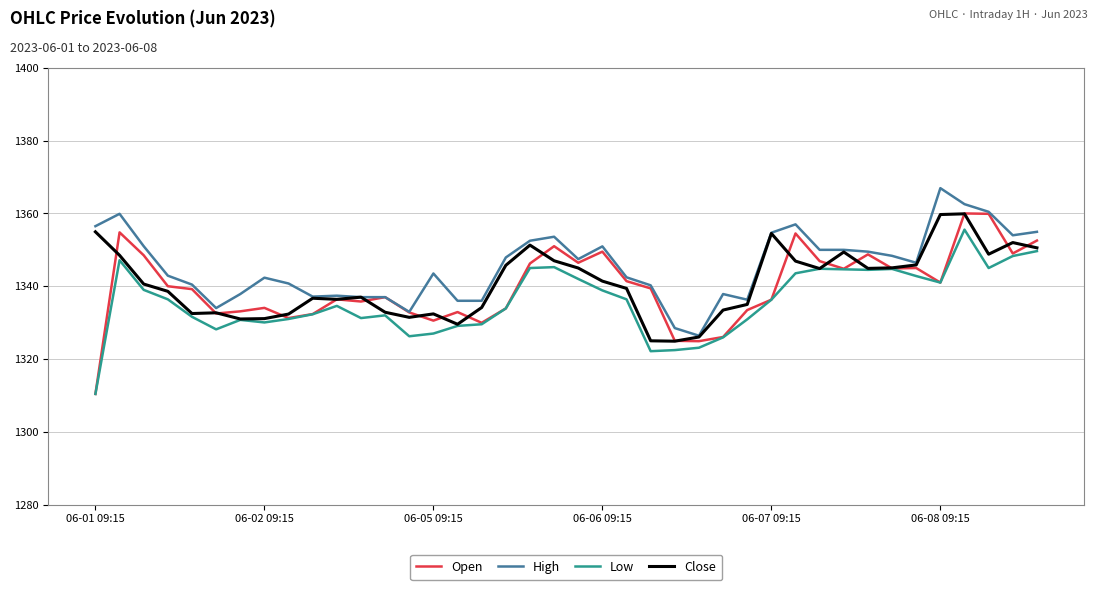

True or false: High and Low intersect in this chart.

False